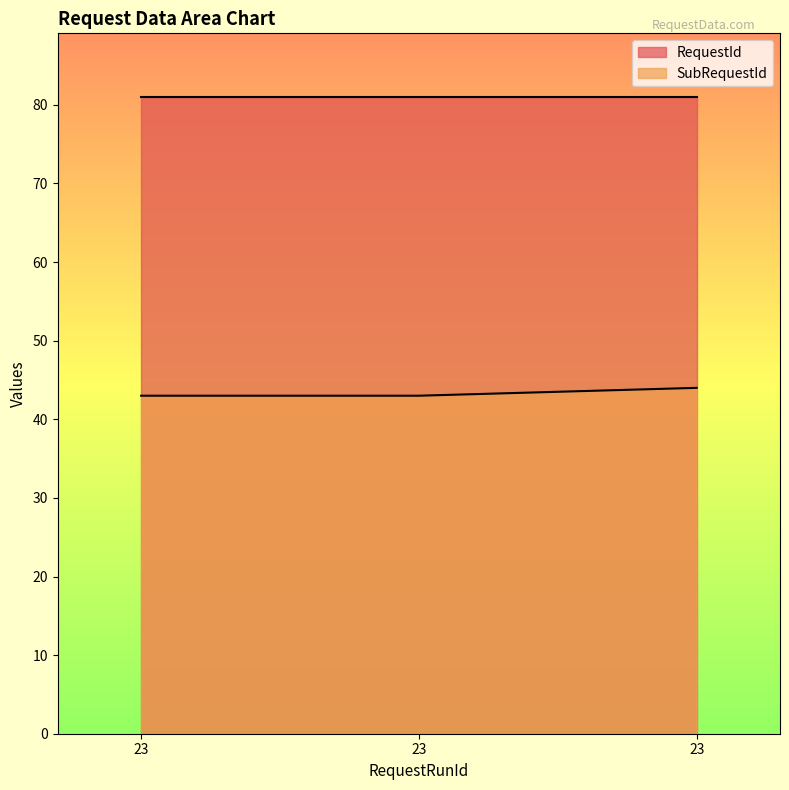

List the labels in order of value, smallest first.

23, 23, 23